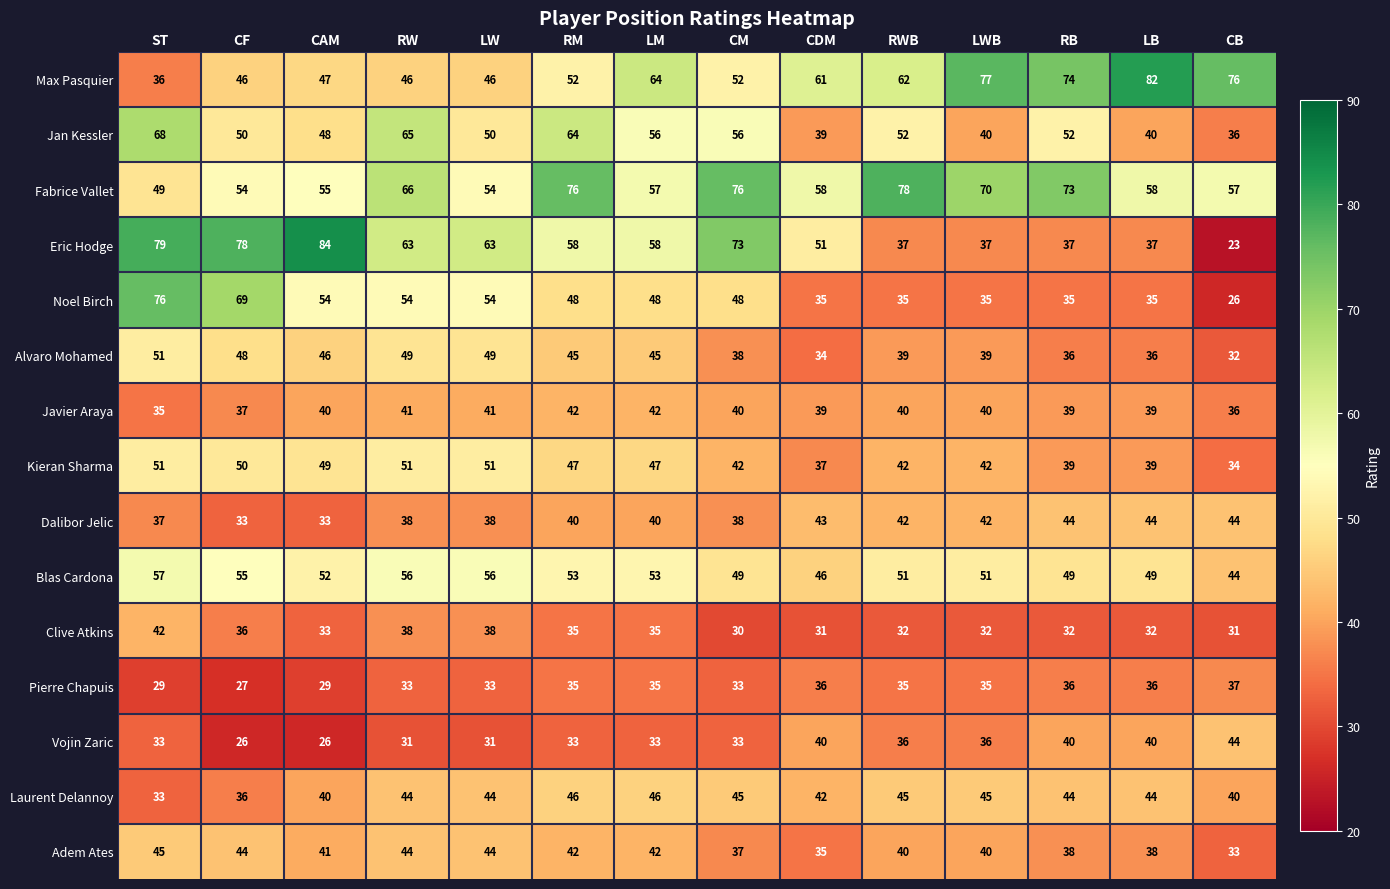

At which category is the sum across all series the highest?

ST